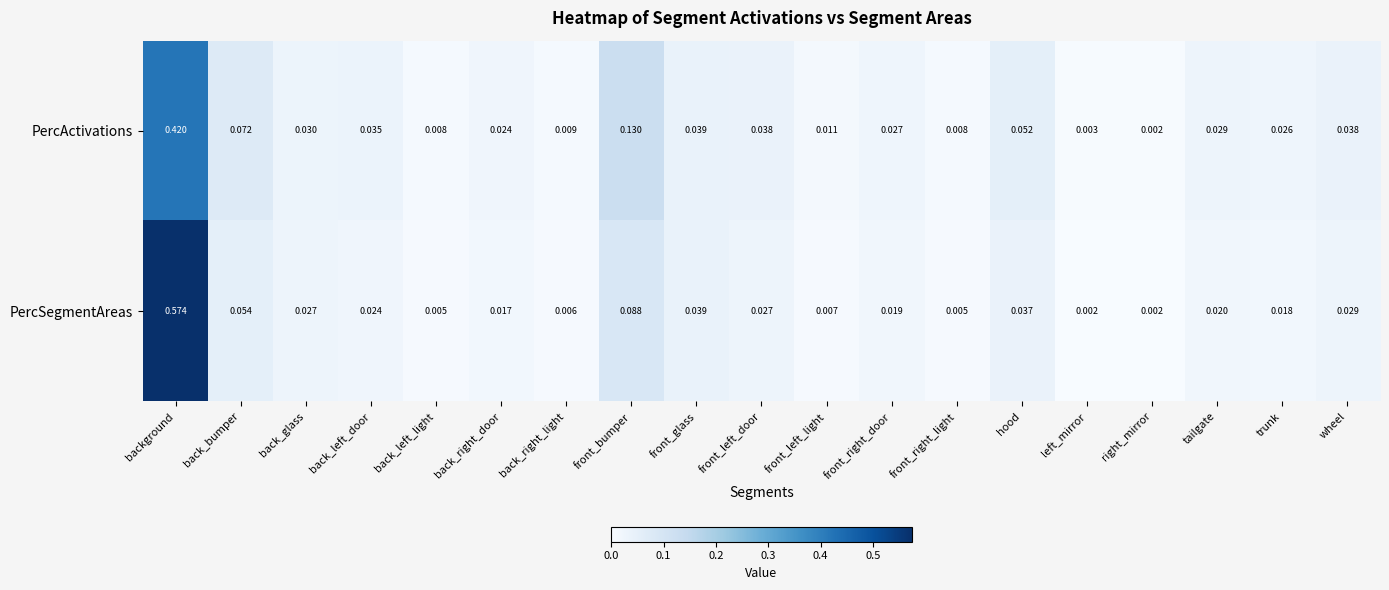

Rank the series at wheel from highest to lowest value.

PercActivations, PercSegmentAreas